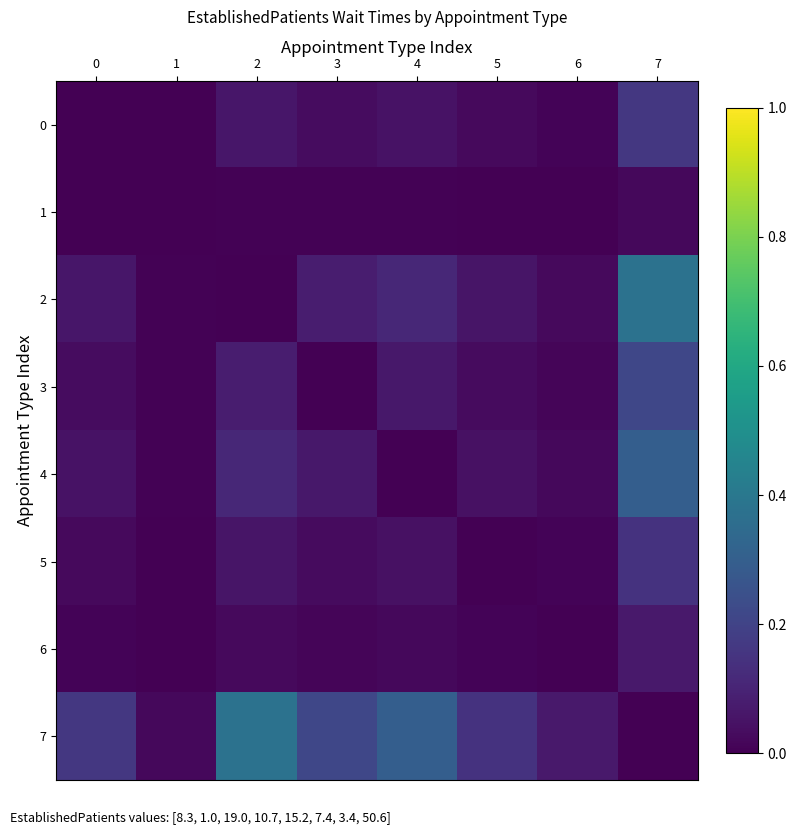

What is the greatest value displayed?

0.4